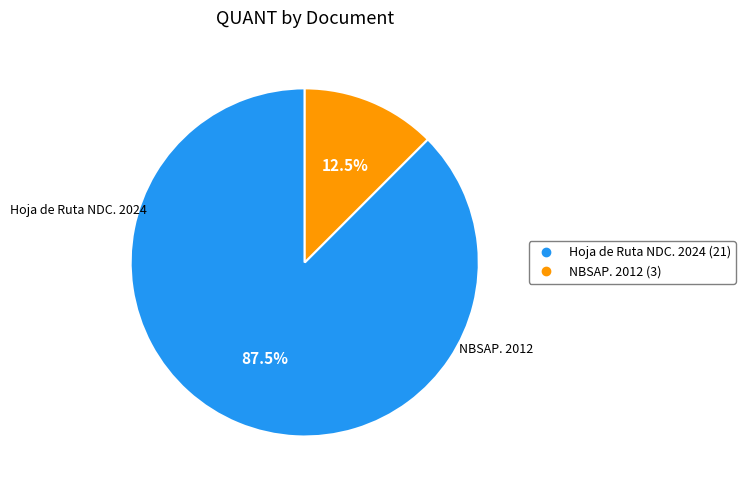

How much of the chart is everything except Hoja de Ruta NDC. 2024?

12.5%